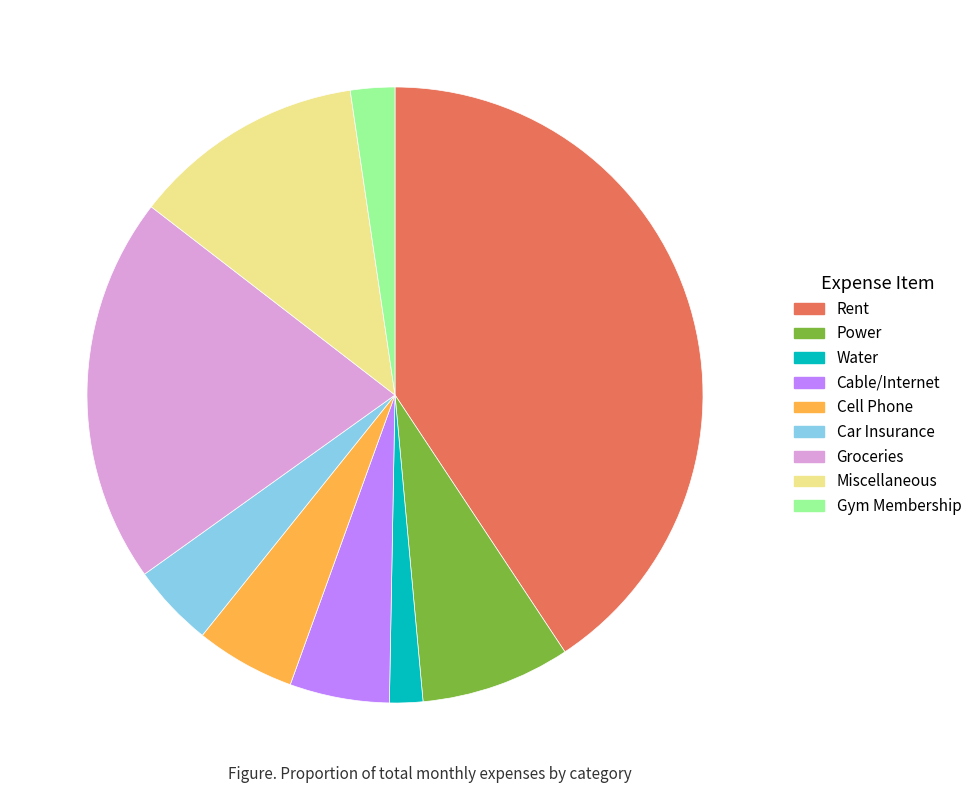

Does any single category account for the majority?

No